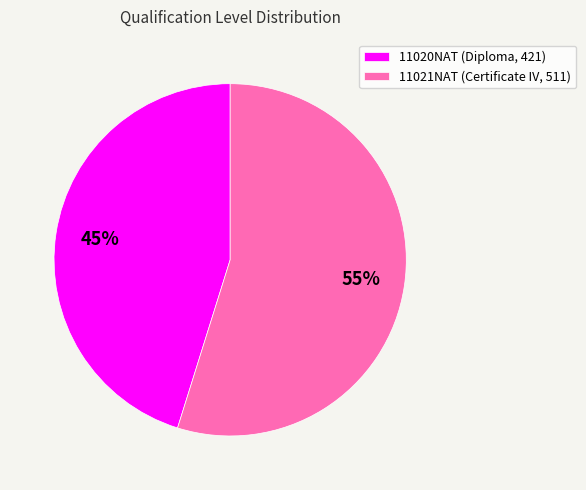

To the nearest percent, what portion does 11020NAT (Diploma, 421) represent?

45%